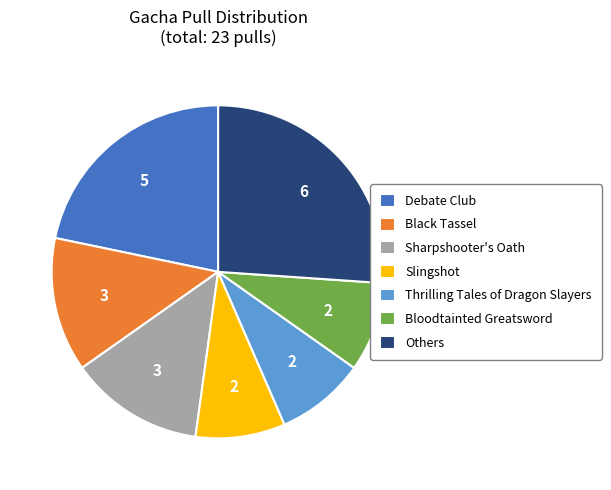

Which slice is the largest?

Others